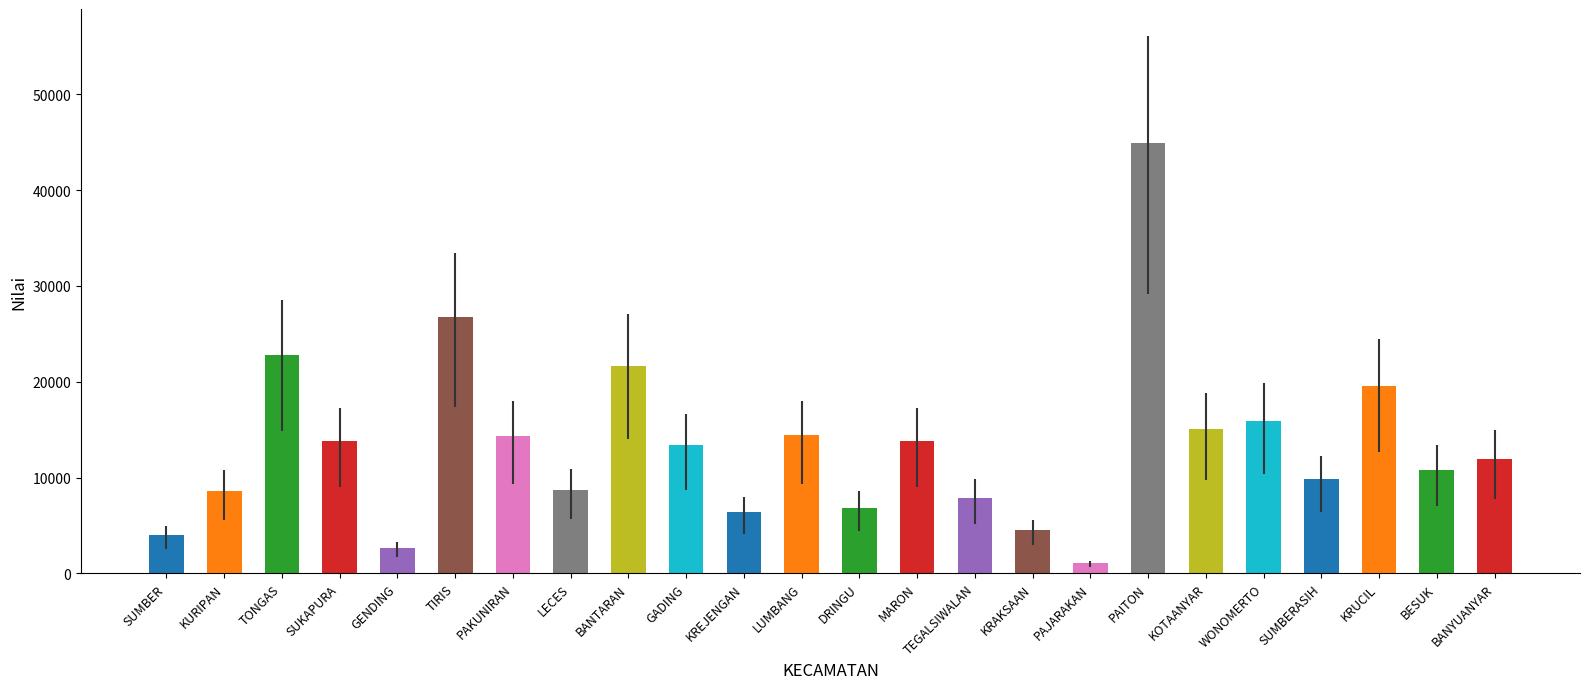

How many values are below 13347?

12